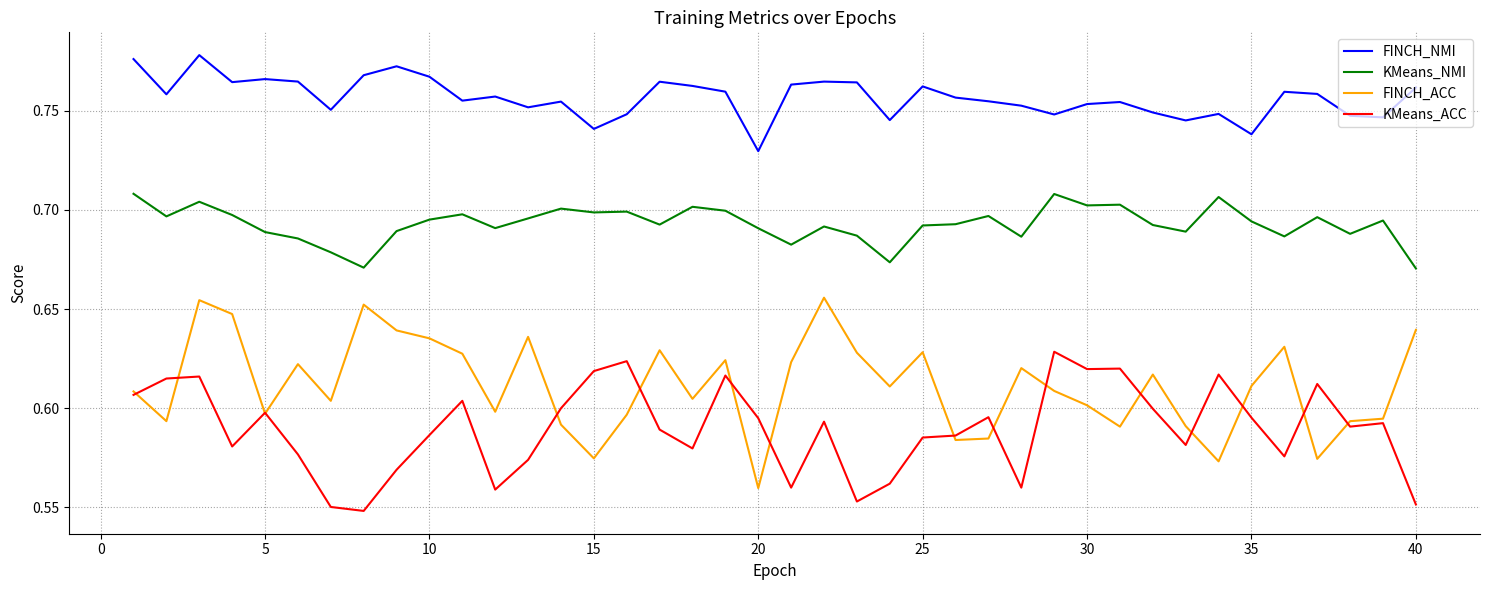

Which series has the largest total across all categories?

FINCH_NMI